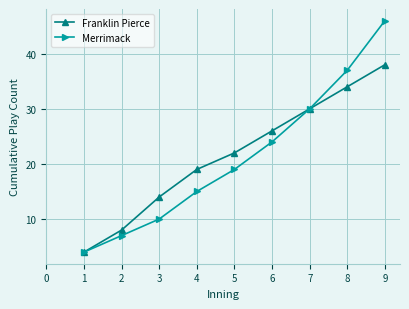

The Franklin Pierce series shows 67 at 8. True or false?

False